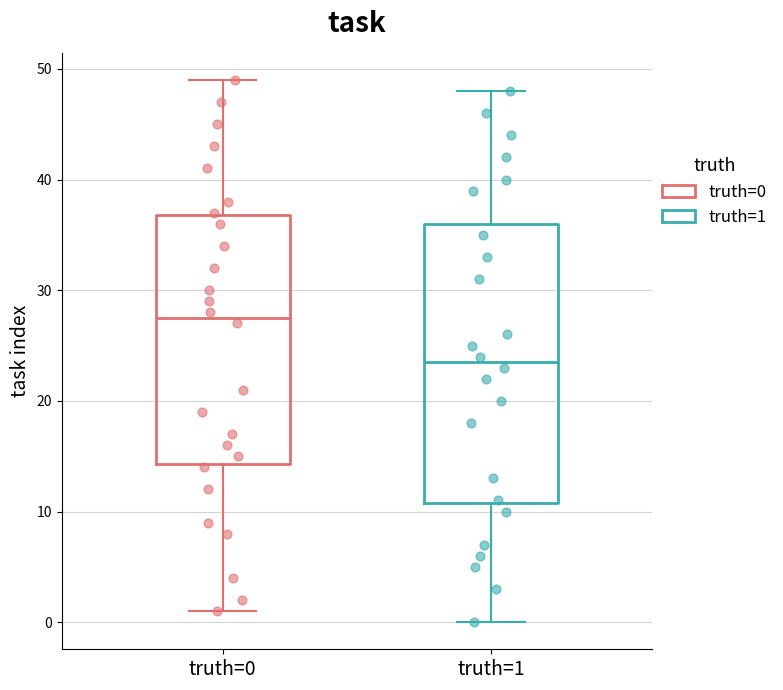

Where does the lower whisker of the box for truth=1 end on the y-axis? The values are not printed on the chart, so give them approximately, as read against the axis.

0